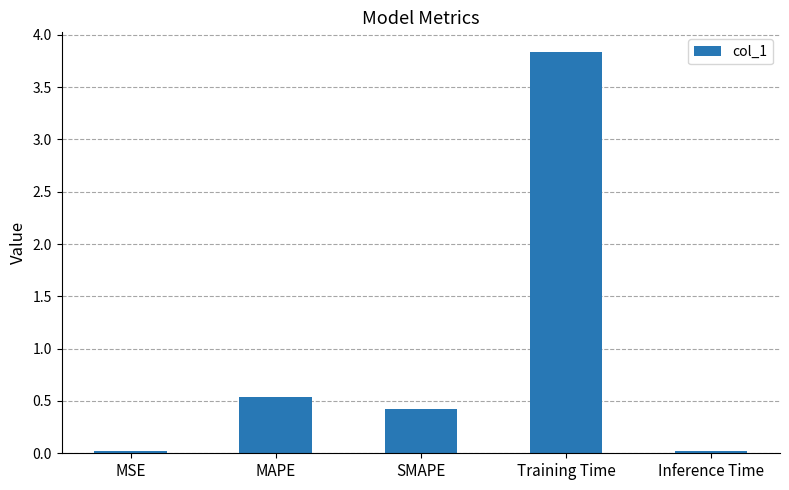

How many bars are there in total?

5